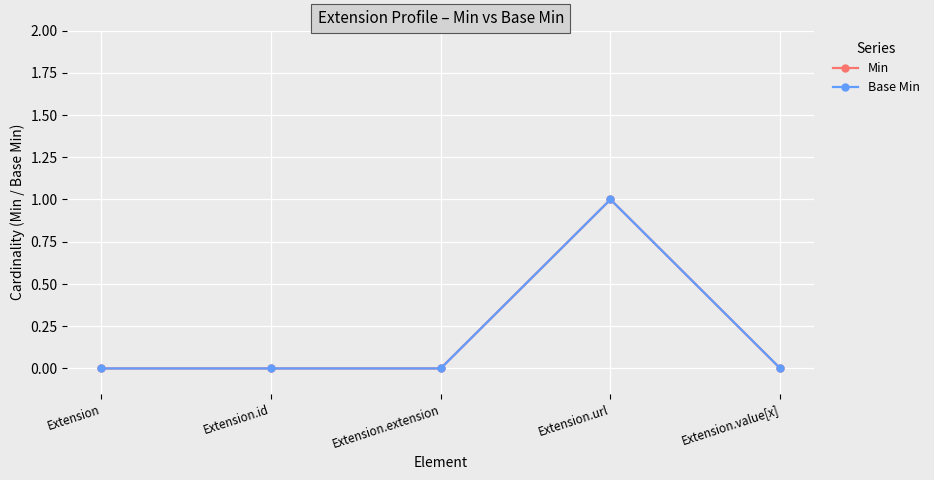

Is this an area chart (filled region under the line)?

No